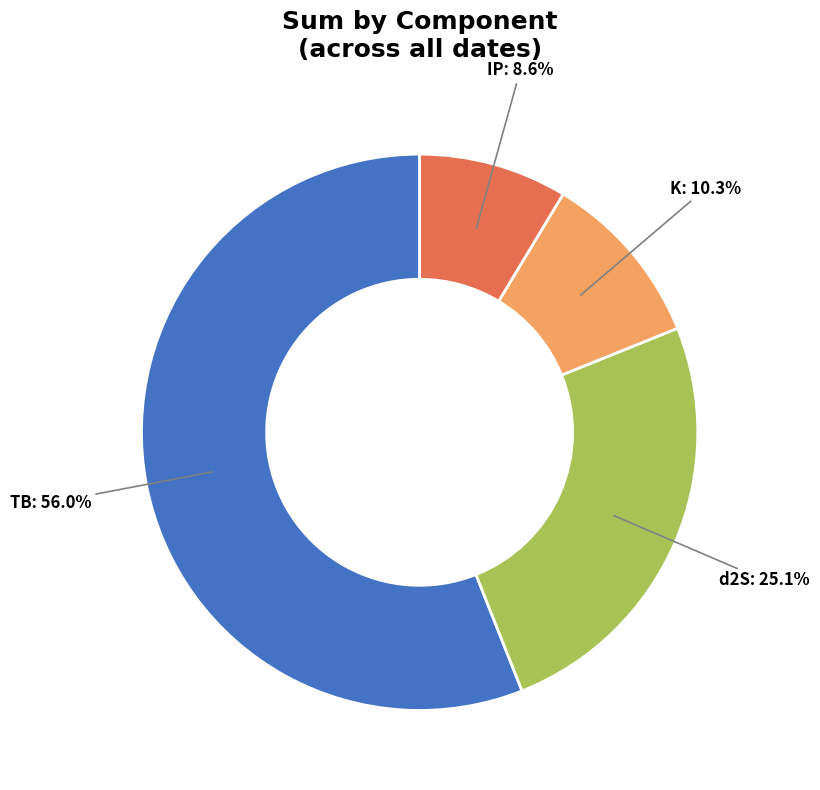

Is there any slice that represents more than half of the pie?

Yes